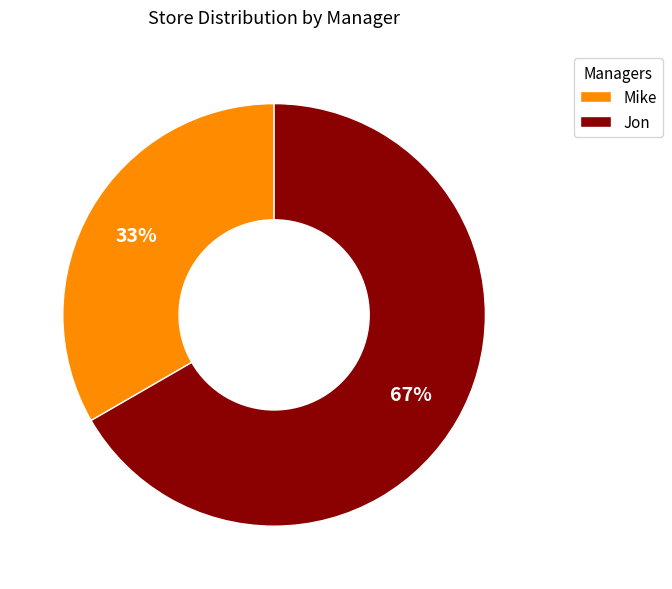

True or false: Jon accounts for 53% of the total.

False